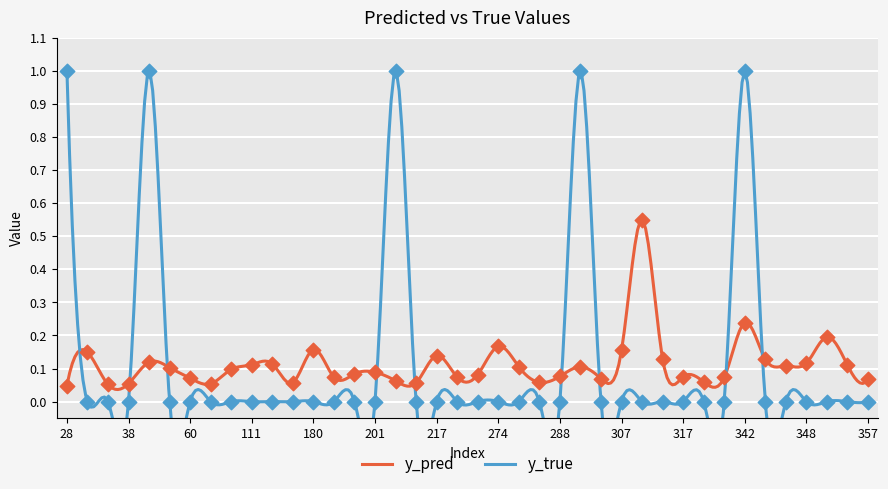

At which category is the sum across all series the highest?

342